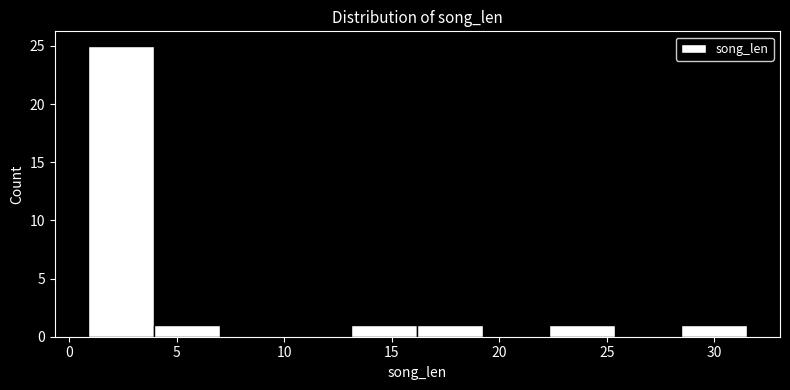

Over which range of the x-axis is the bar tallest?

1.0 to 4.0